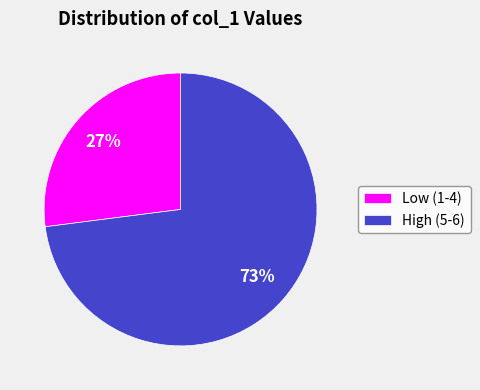

Is there a majority slice in this chart?

Yes